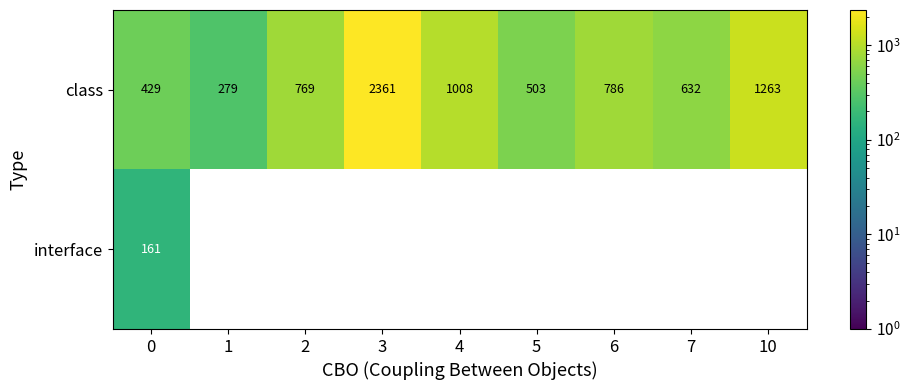

What is the total value across all series at 0?

590